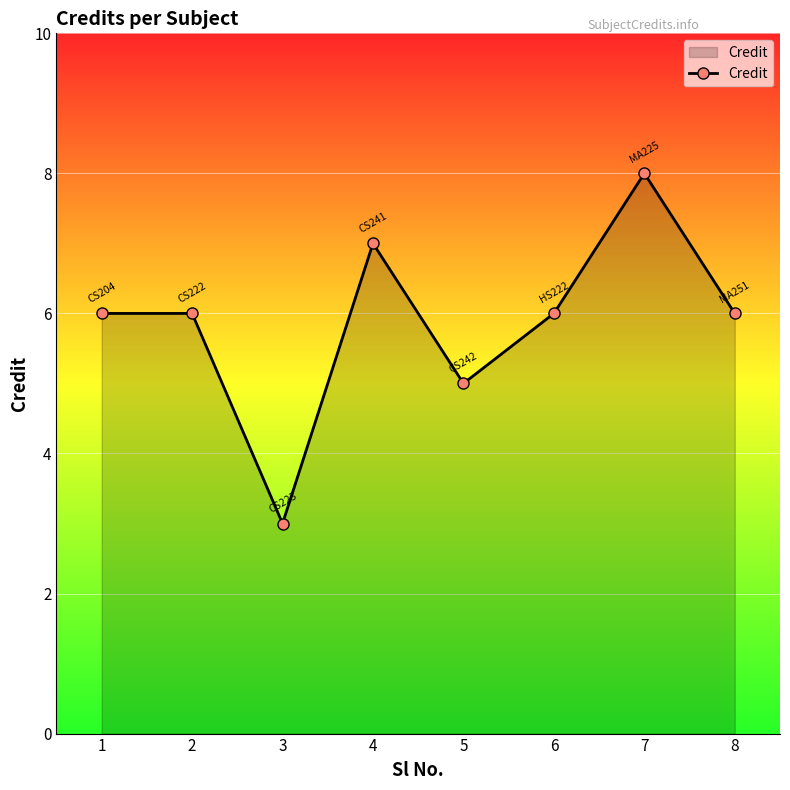

What is the sum of the values at 3 and 4?

10